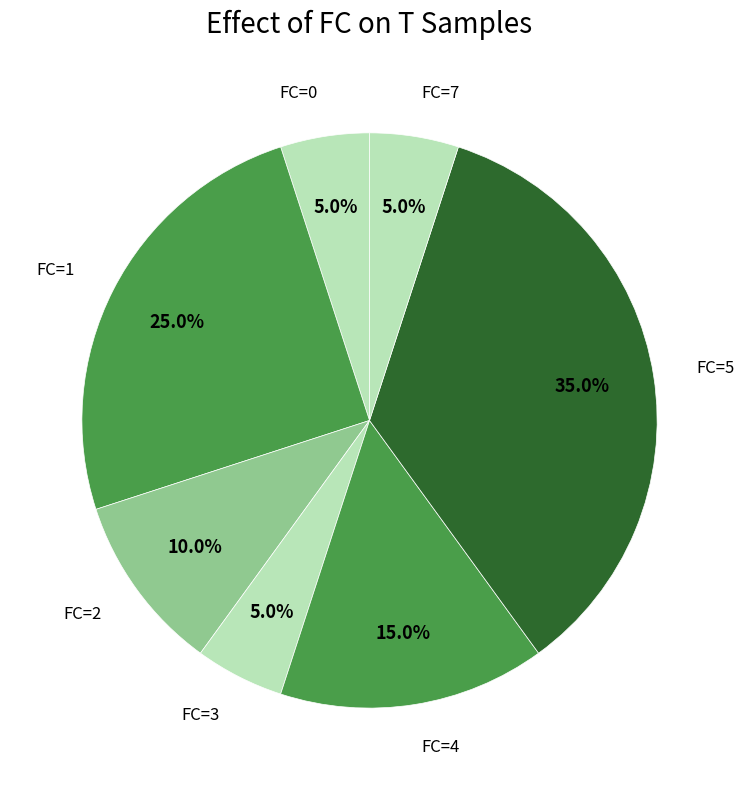

How many segments does this pie chart have?

7